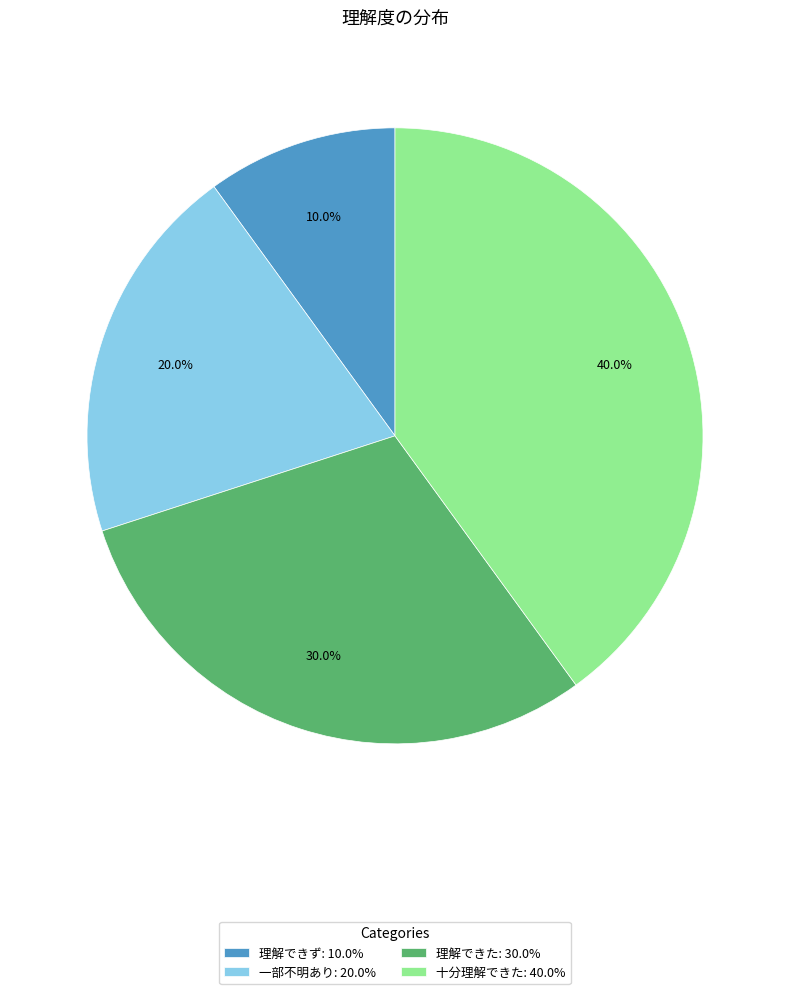

Which slice is the smallest?

理解できず